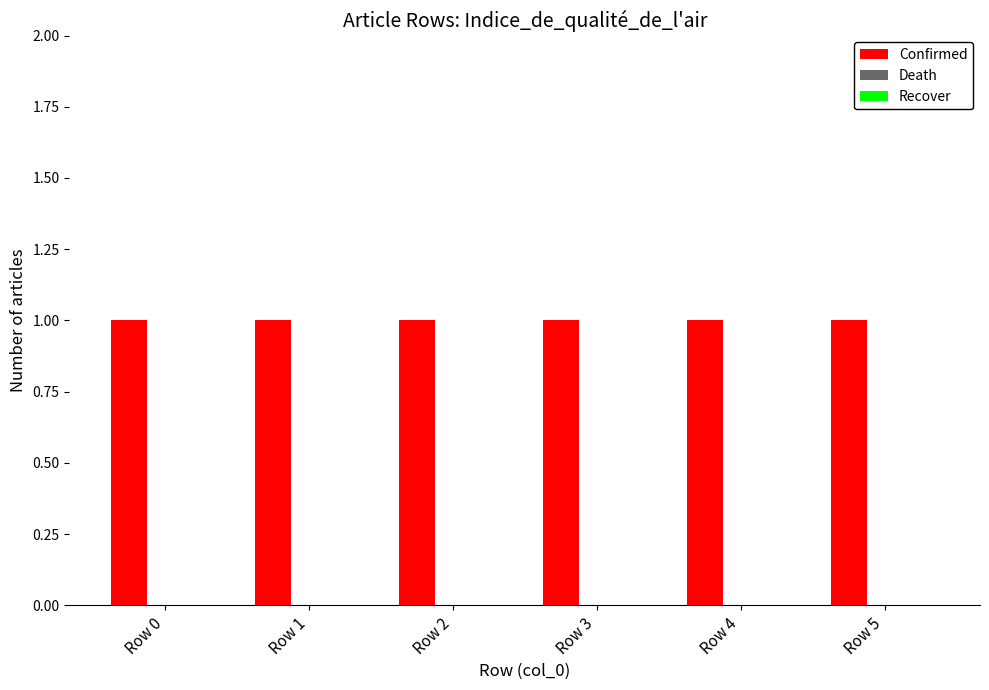

What is the difference between the highest and lowest values at Row 1?

1